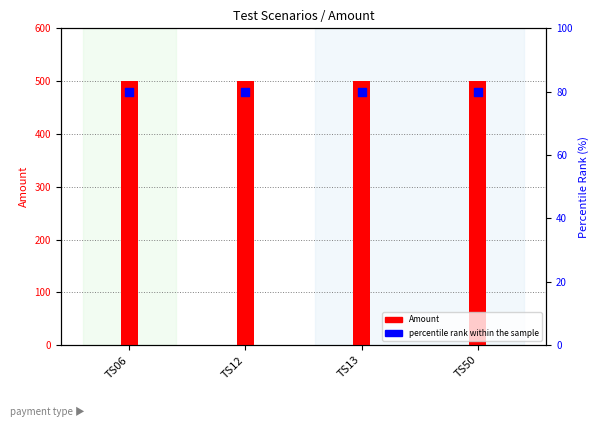

What is the total value across all series at TS06?

580